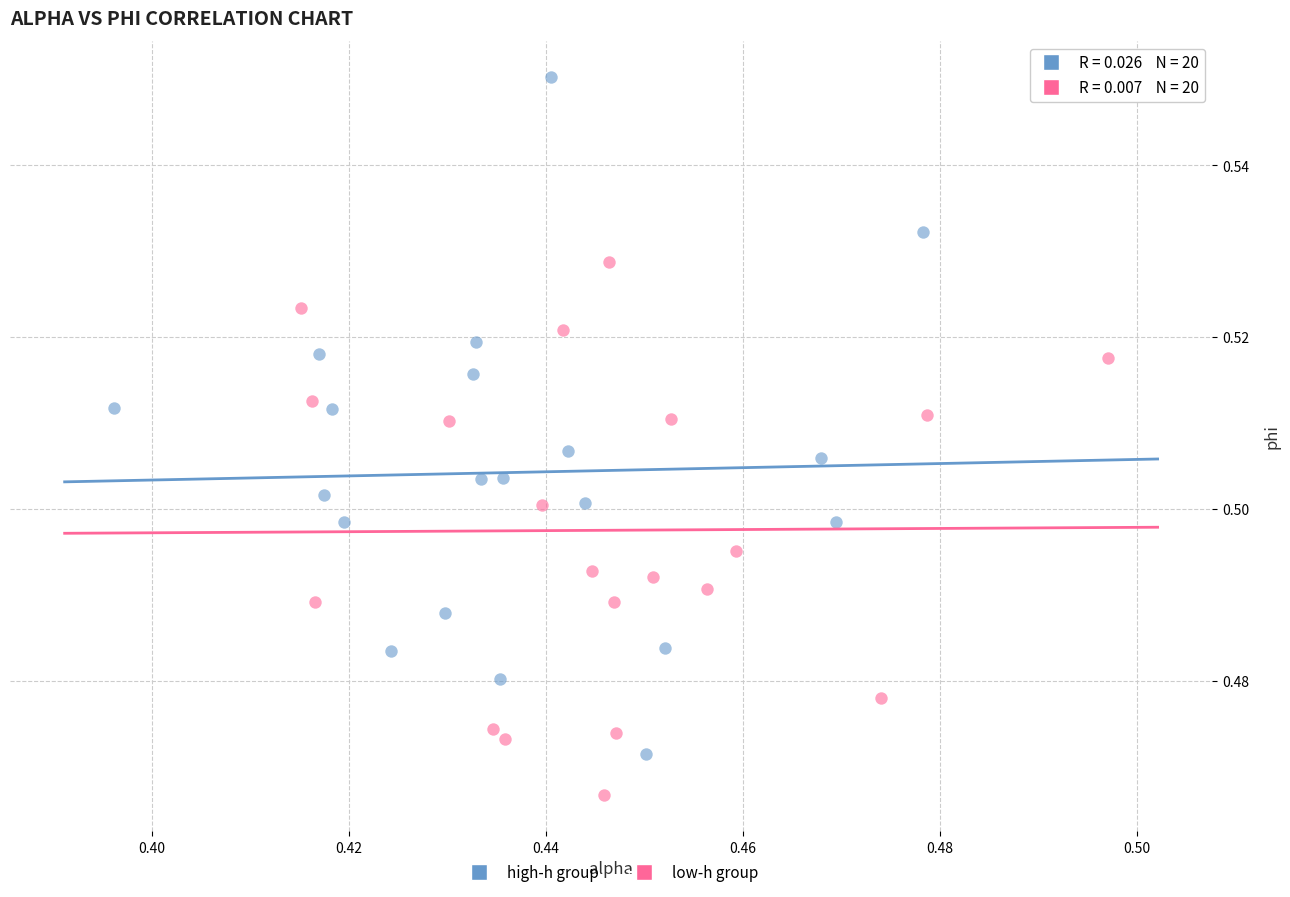

Which series contains the lowest Y value?

low-h group